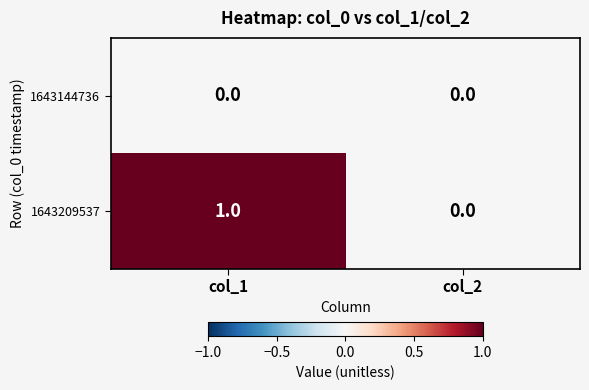

List the series in order of their overall mean, lowest first.

1643144736, 1643209537